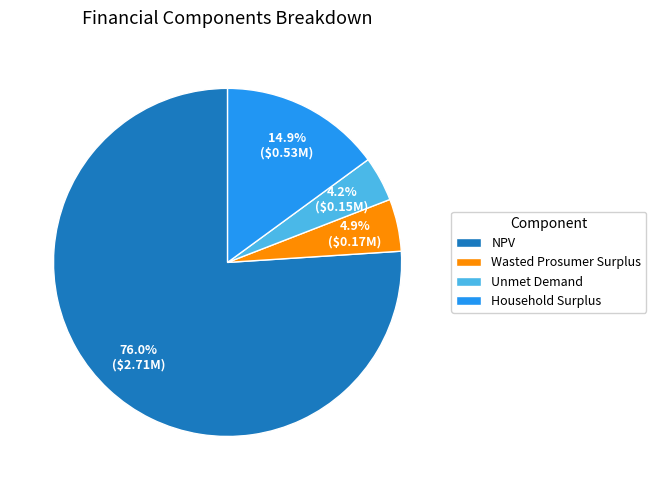

Which category accounts for the majority?

NPV